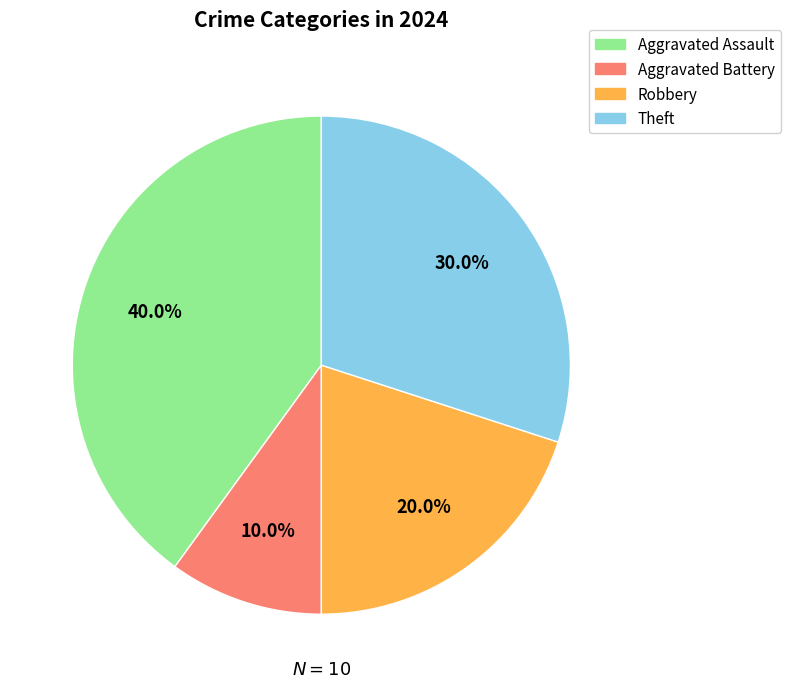

How many segments does this pie chart have?

4